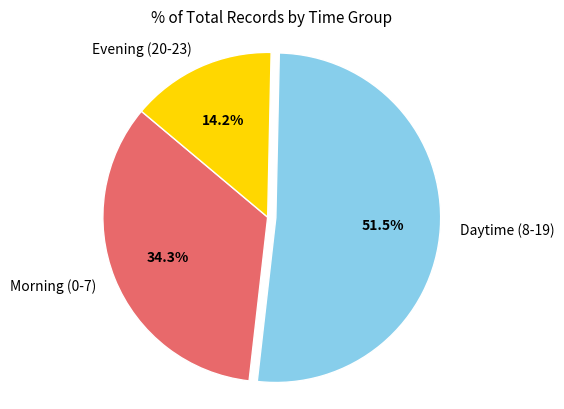

Does Evening (20-23) account for over 50% of the chart?

No